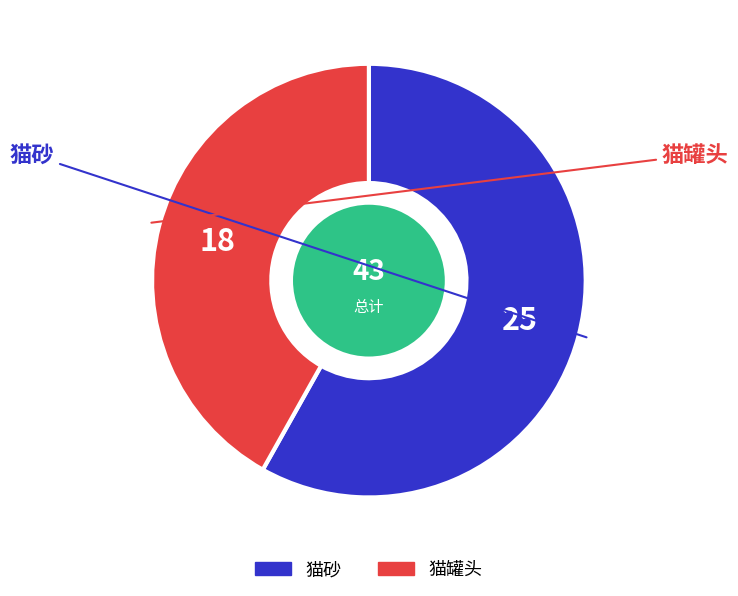

True or false: 猫罐头 accounts for 42% of the total.

True